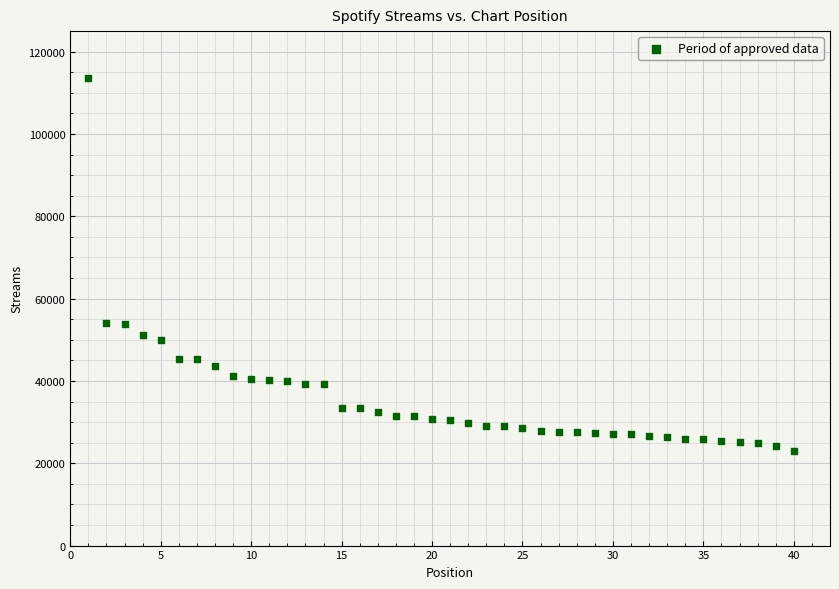

What is the range of X values (max minus min)?

39